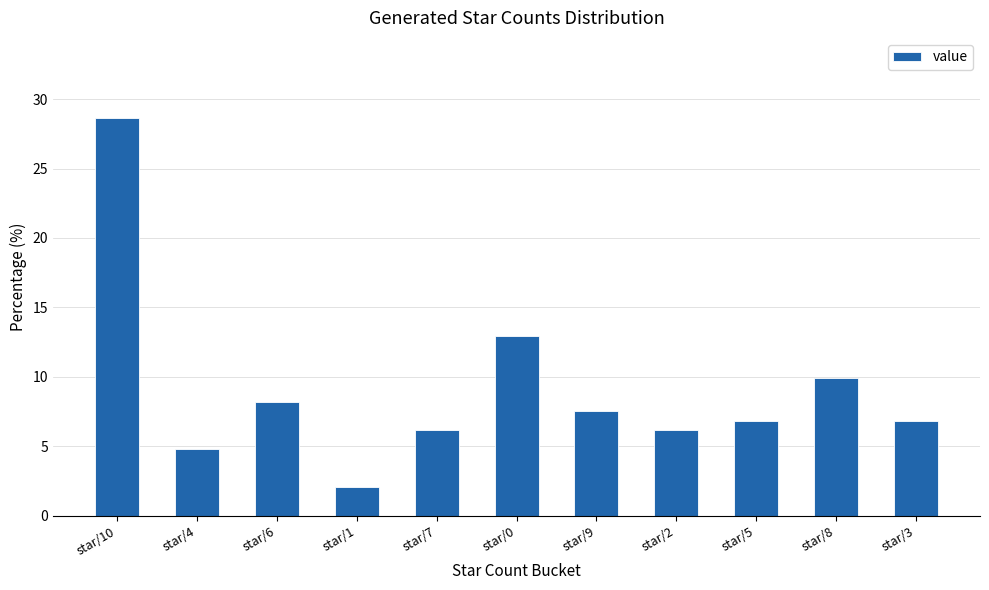

What is the sum of the values at star/2 and star/0?

19.1